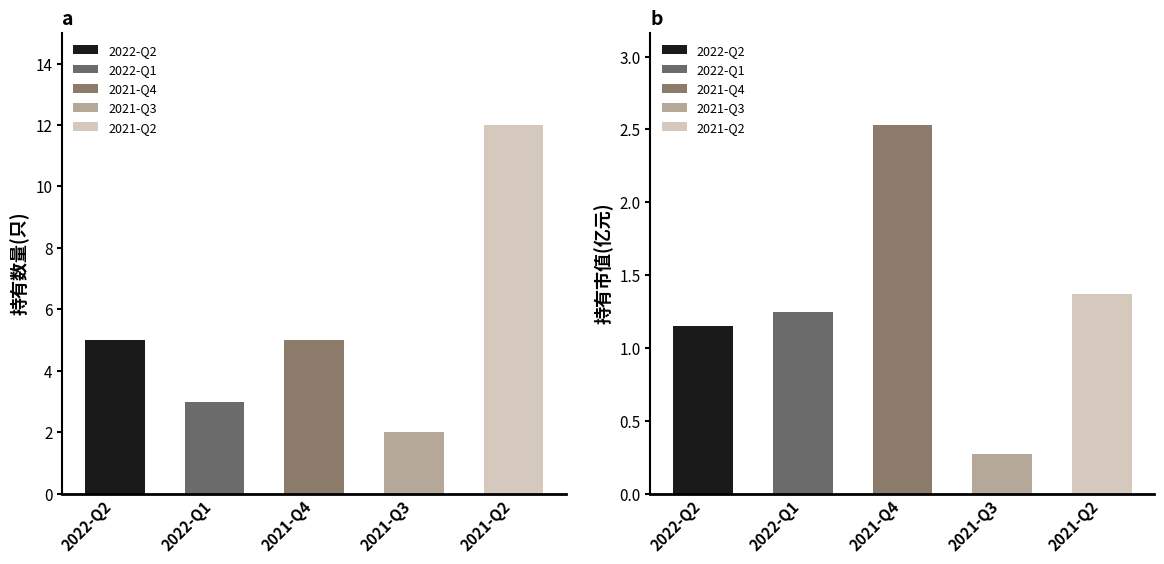

What is the label of the 4th bar from the right?

2022-Q1